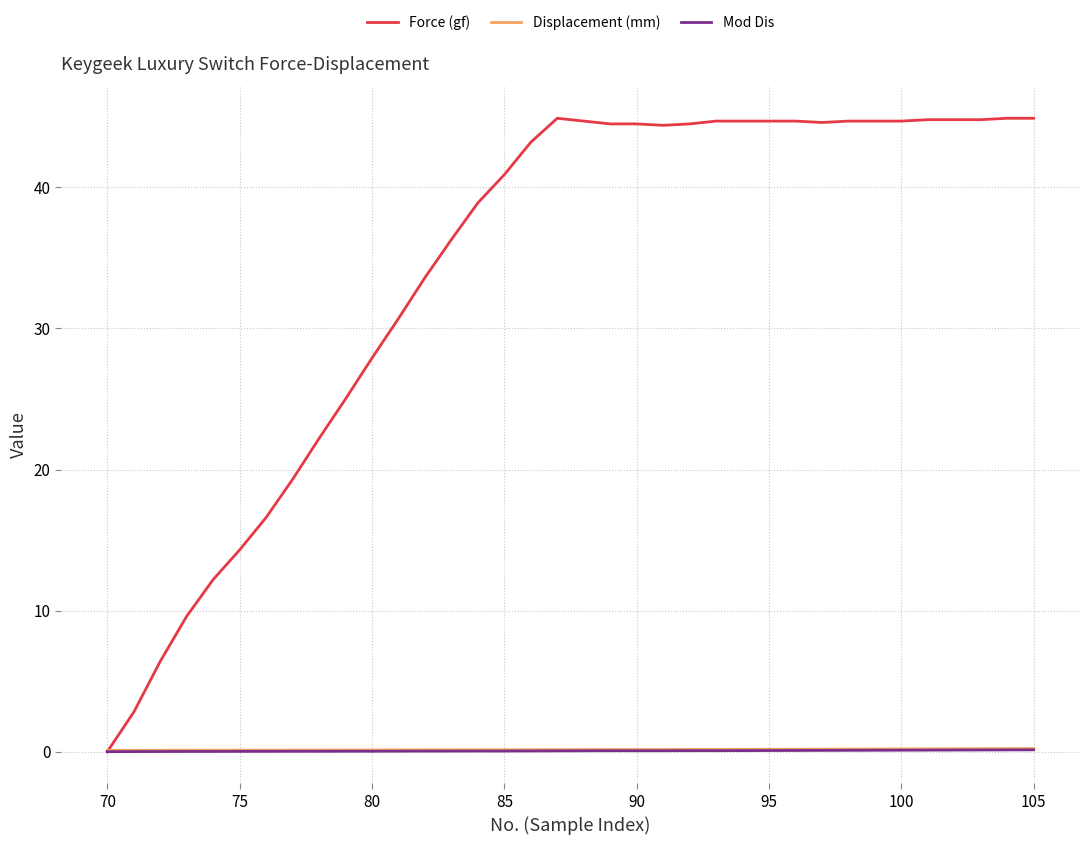

What is the highest value of the Force (gf) series?

44.9